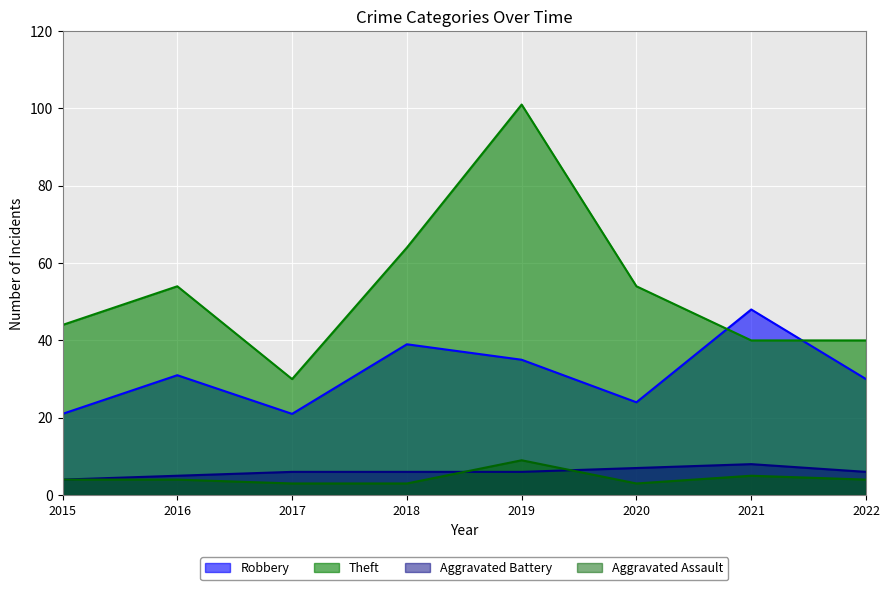

True or false: Aggravated Battery and Robbery intersect in this chart.

False